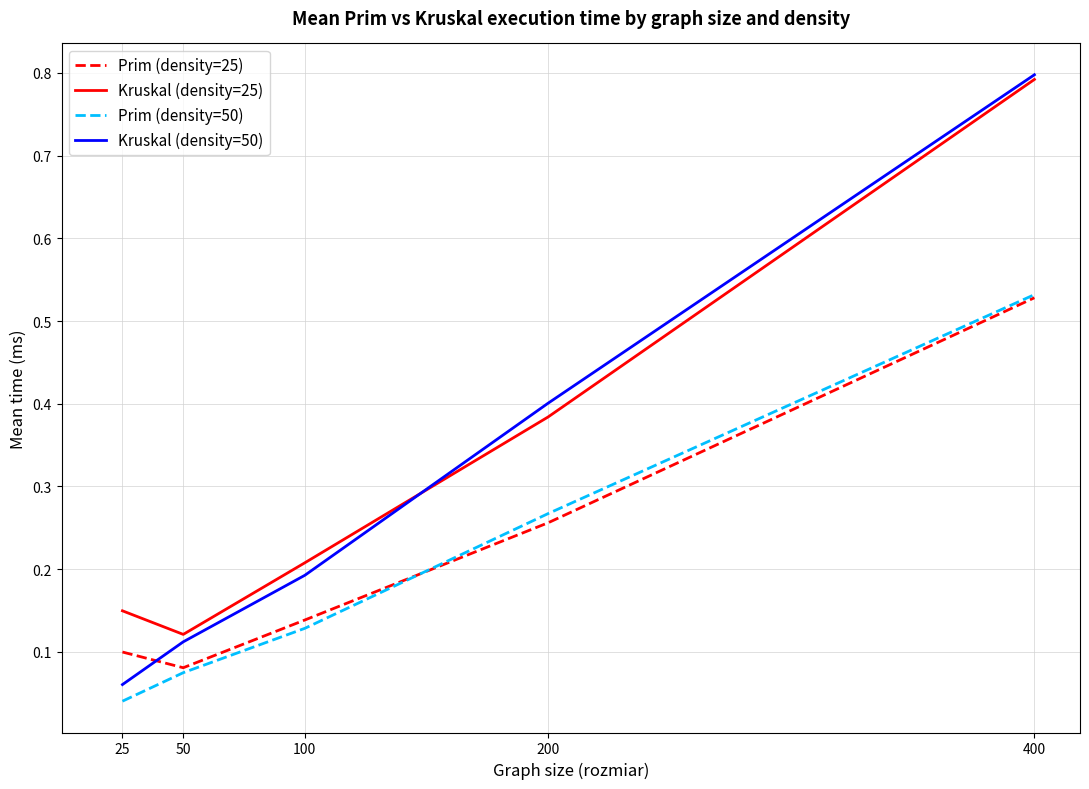

Which series has the largest range (max minus min)?

Kruskal (density=50)